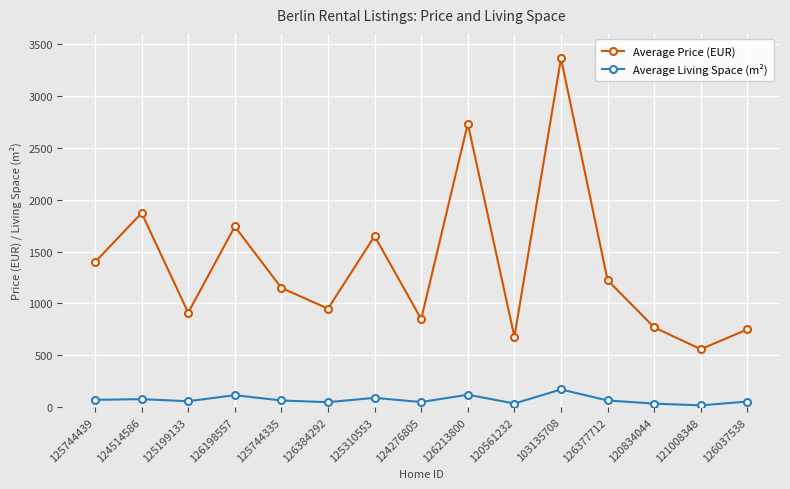

What is the label of the 8th point from the right?

124276805